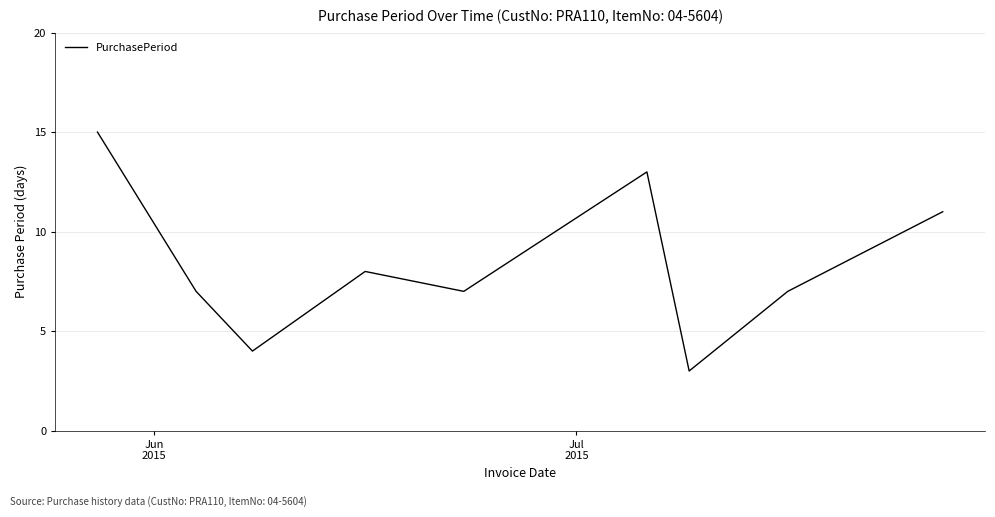

Reading right to left, list all the values displayed in this chart.

11	7	3	13	7	8	4	7	15